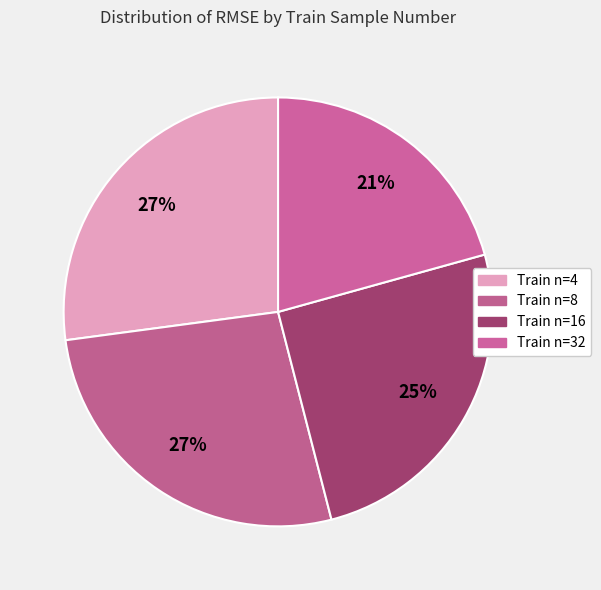

To the nearest percent, what is the average slice percentage?

25%